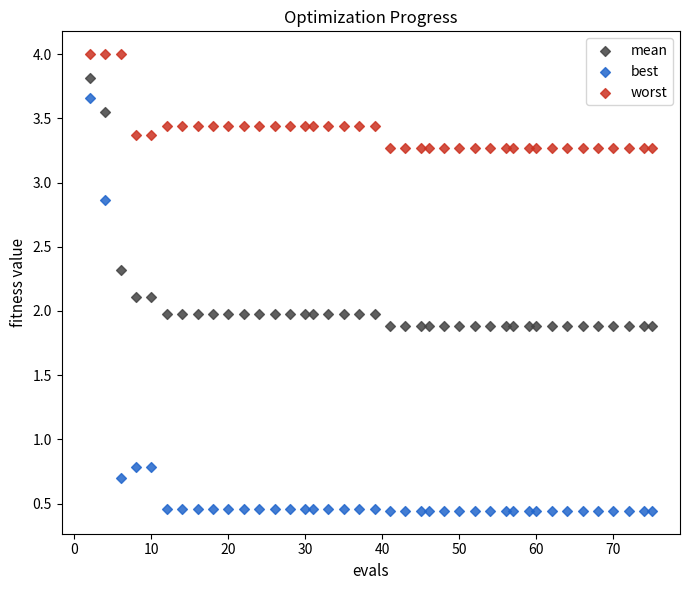

What is the X range (max minus min) for the scatter plot?

73.0